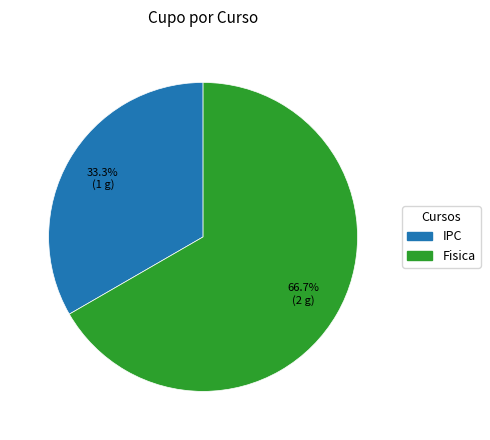

Approximately how many times larger is the value at IPC compared to Fisica?

0.5